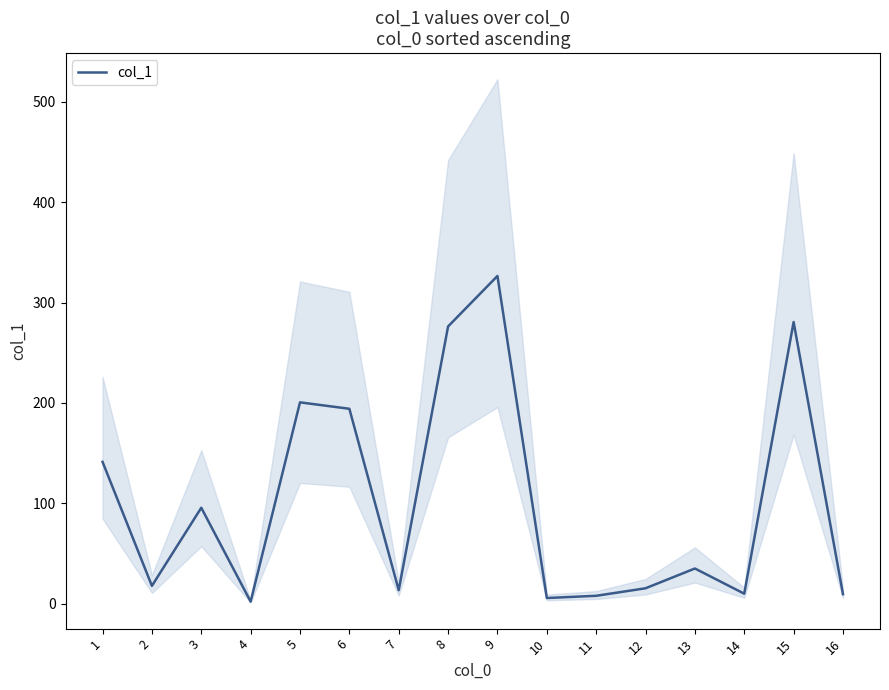

Approximately how many times larger is the value at 15 compared to 5?

1.4